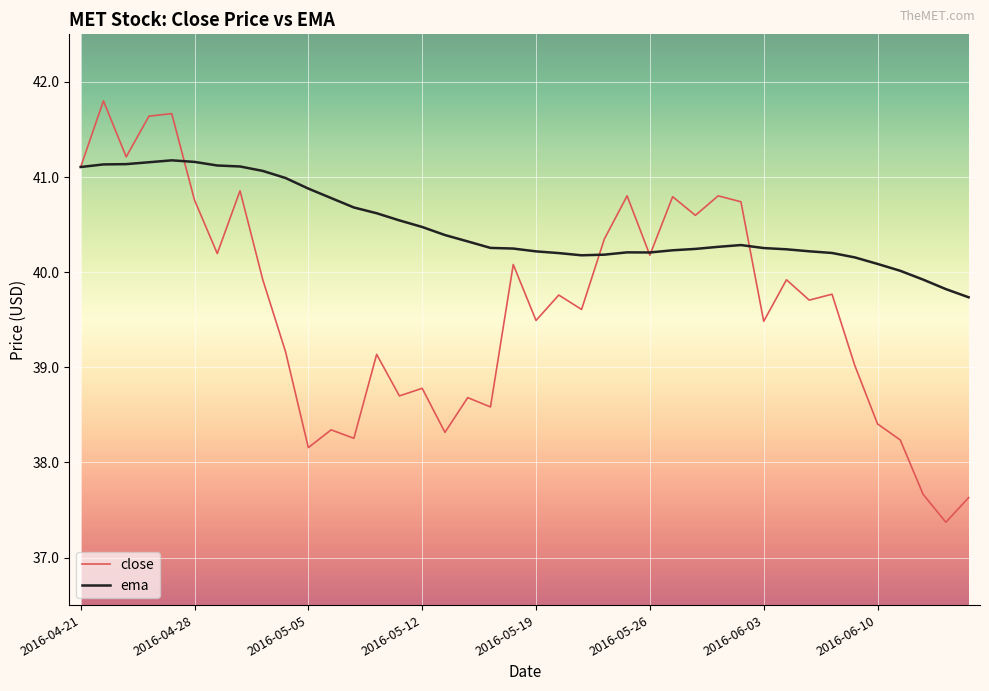

What is the greatest value displayed?

41.8